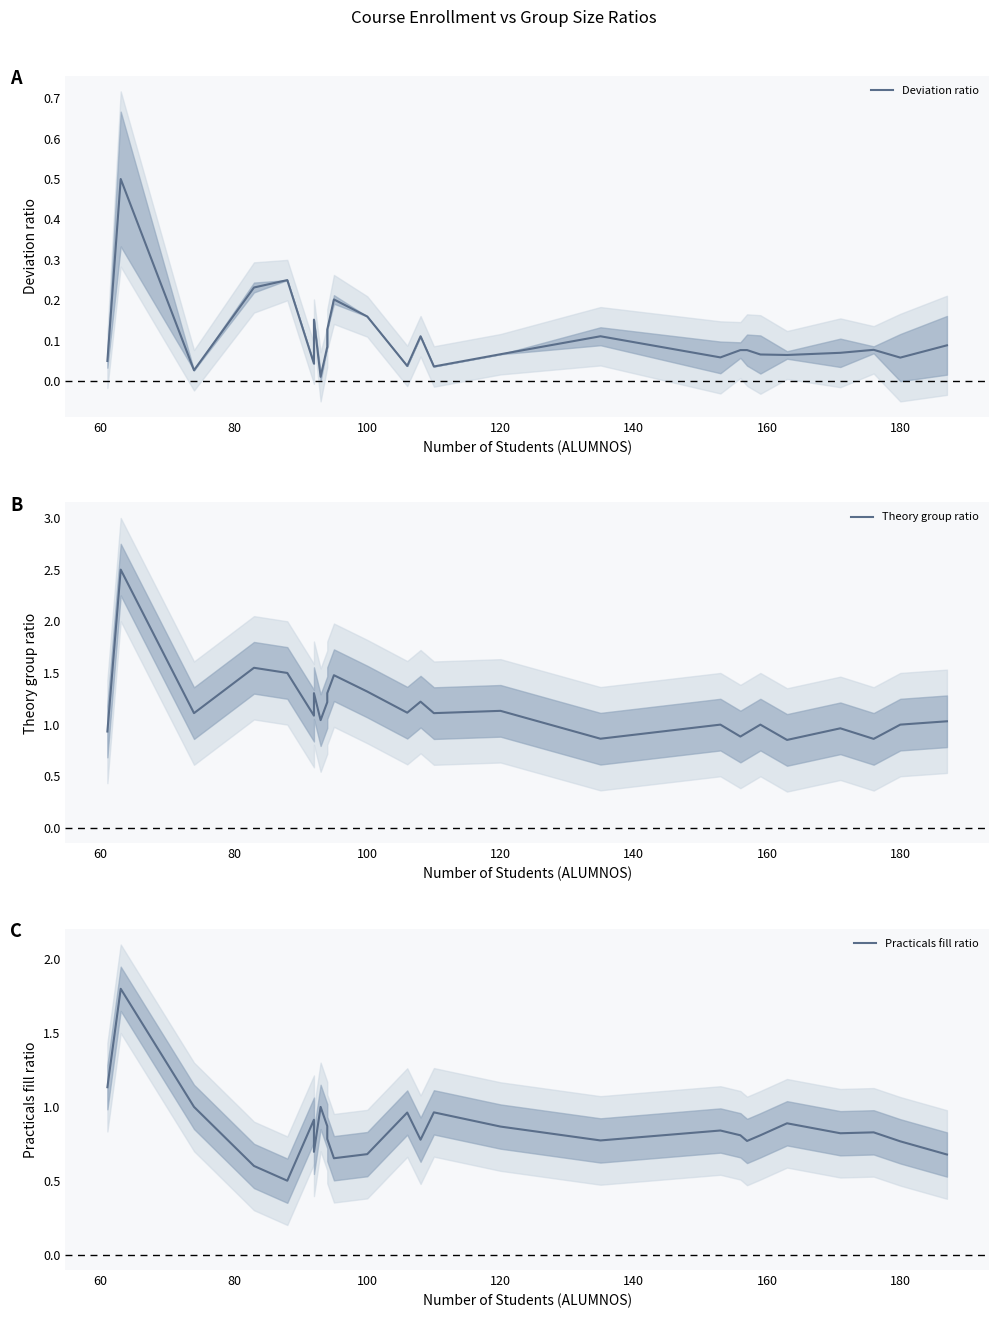

What is the maximum value shown in the chart?

2.5